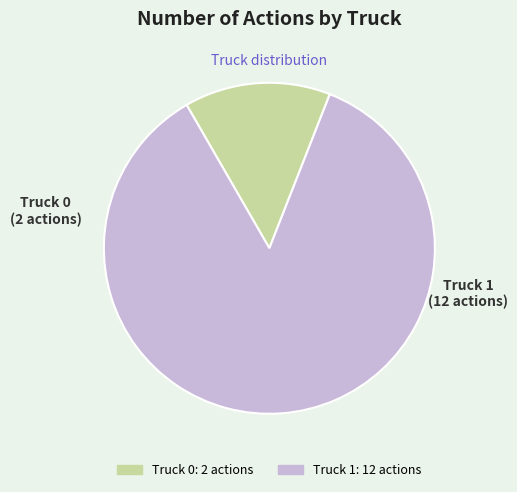

Rank the categories by value from highest to lowest.

Truck 1, Truck 0